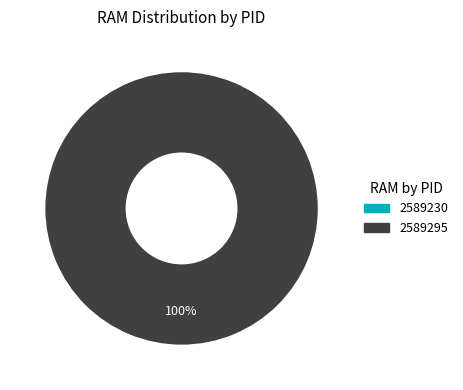

What percentage is the 2589295 slice, to the nearest percent?

100%